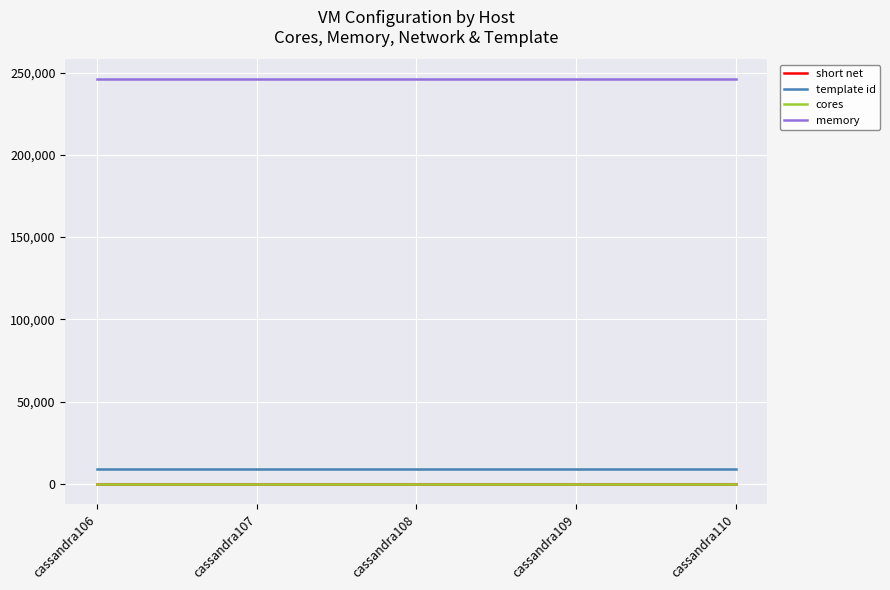

True or false: short net and template id cross at least once.

False